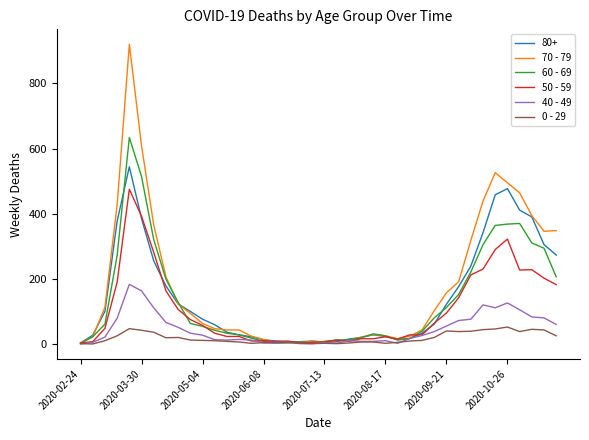

Which series has the widest spread of values?

70 - 79